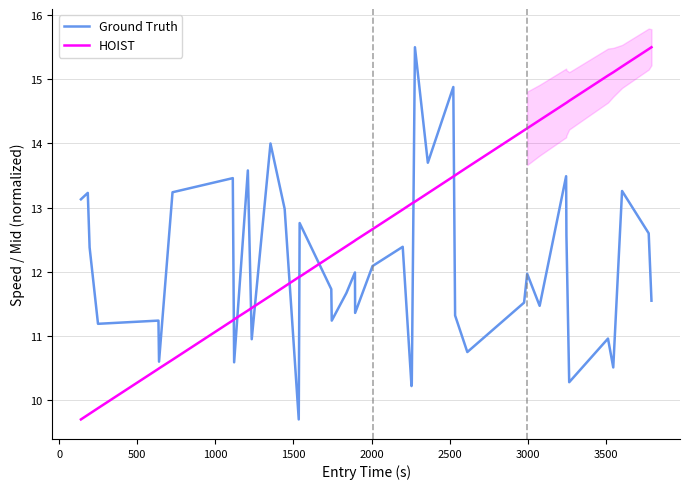

What is the maximum value for HOIST?

15.5